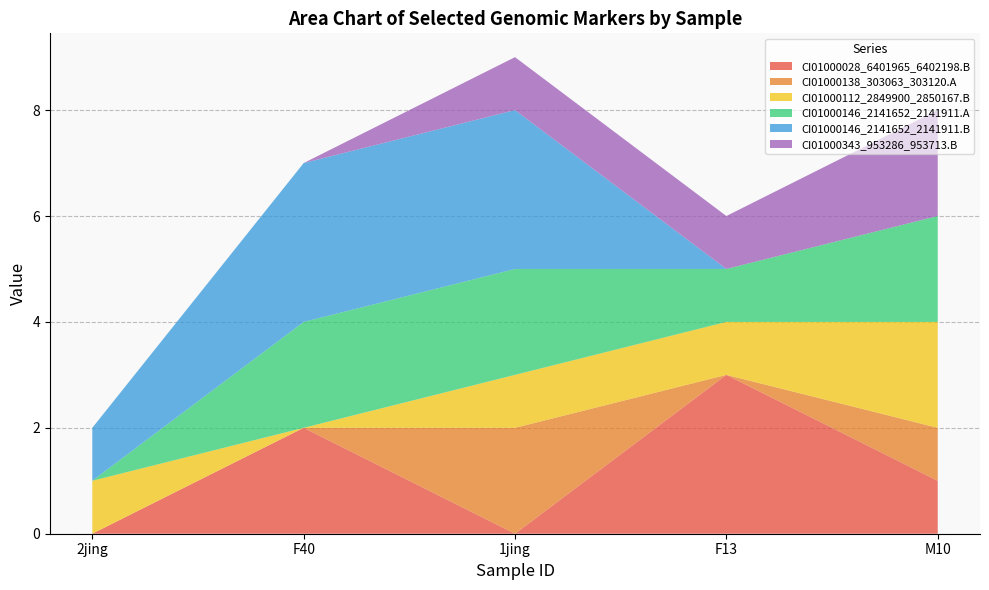

Reading left to right, what are all the values shown in this chart?

CI01000028_6401965_6402198.B: 2jing=0	F40=2	1jing=0	F13=3	M10=1
CI01000138_303063_303120.A: 2jing=0	F40=0	1jing=2	F13=0	M10=1
CI01000112_2849900_2850167.B: 2jing=1	F40=0	1jing=1	F13=1	M10=2
CI01000146_2141652_2141911.A: 2jing=0	F40=2	1jing=2	F13=1	M10=2
CI01000146_2141652_2141911.B: 2jing=1	F40=3	1jing=3	F13=0	M10=0
CI01000343_953286_953713.B: 2jing=0	F40=0	1jing=1	F13=1	M10=2